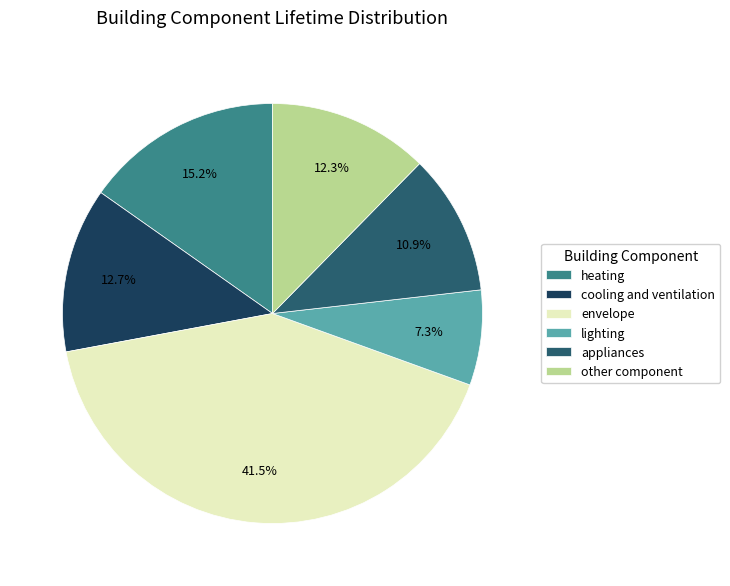

True or false: other component accounts for 22% of the total.

False